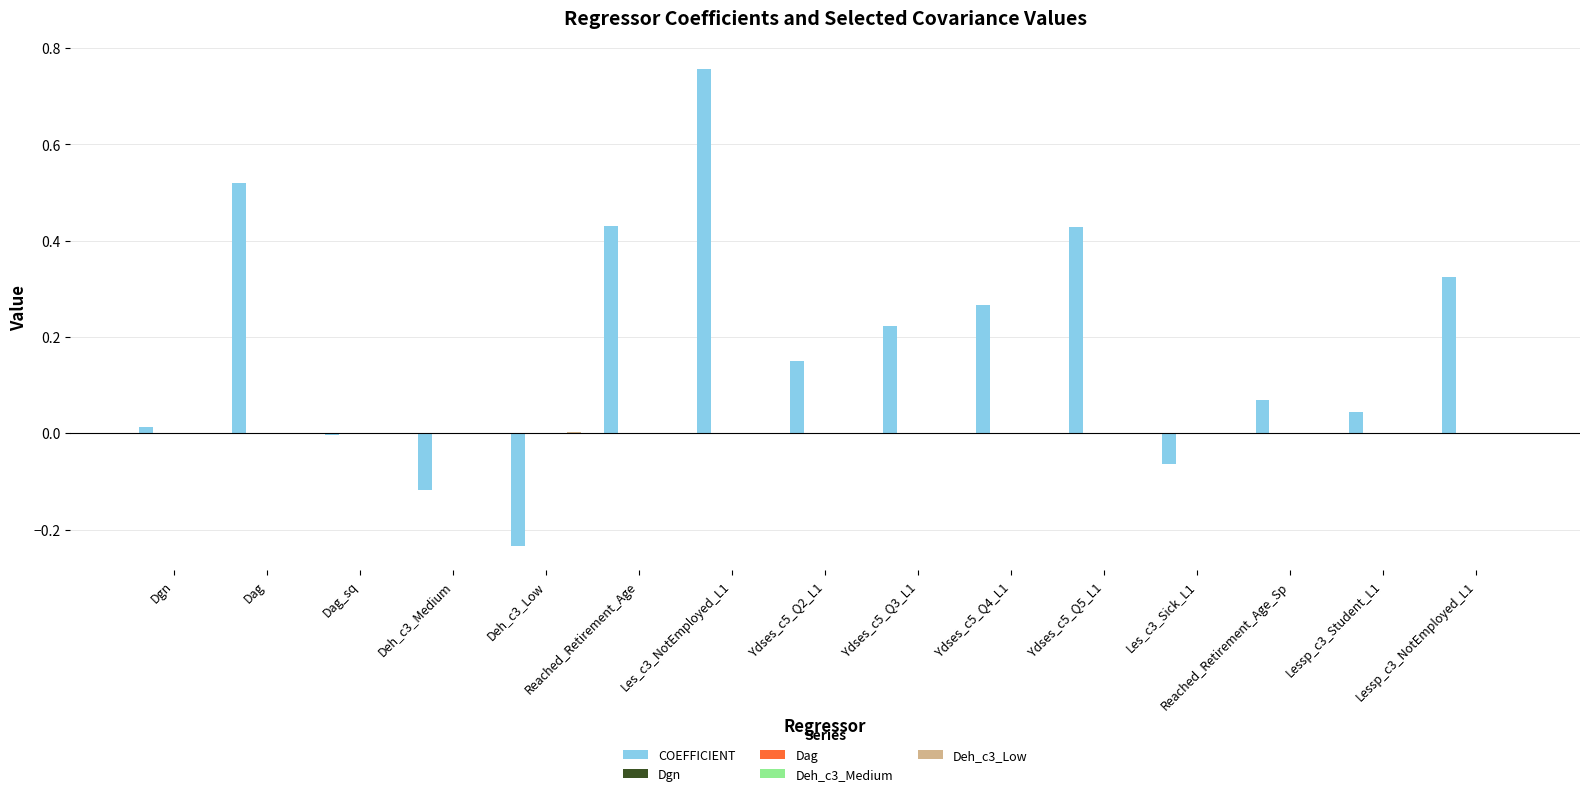

Which series has the largest total across all categories?

COEFFICIENT